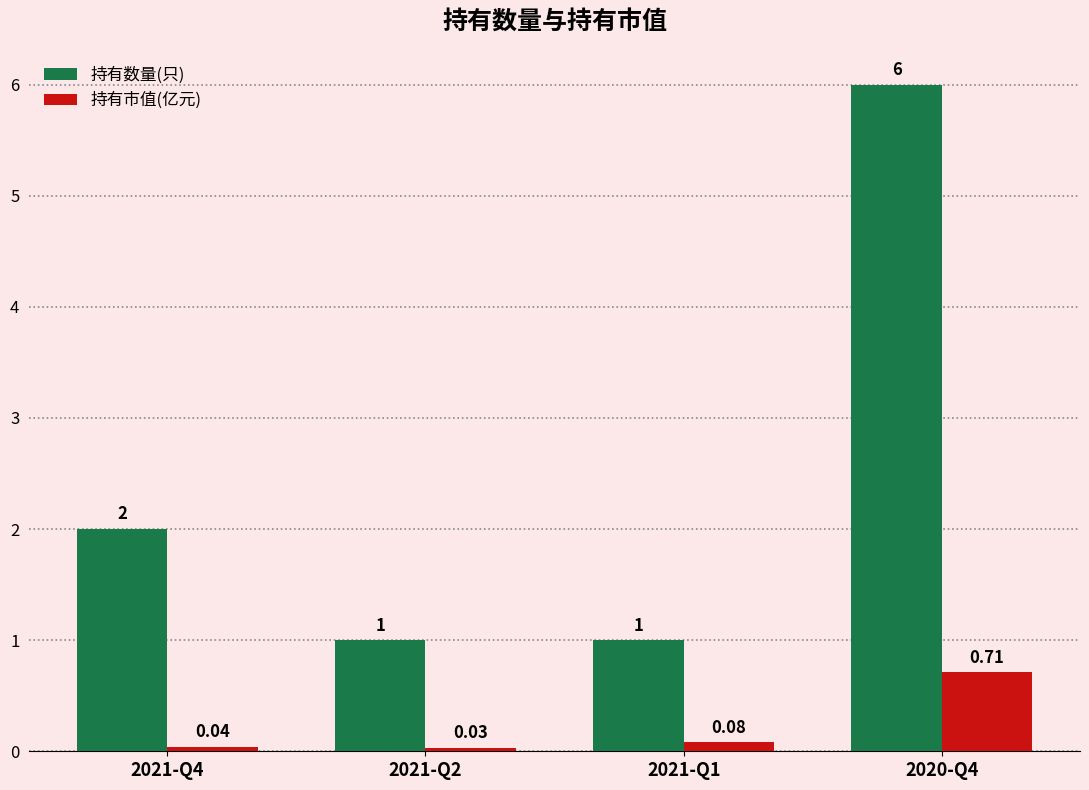

At which category is the sum across all series the highest?

2020-Q4